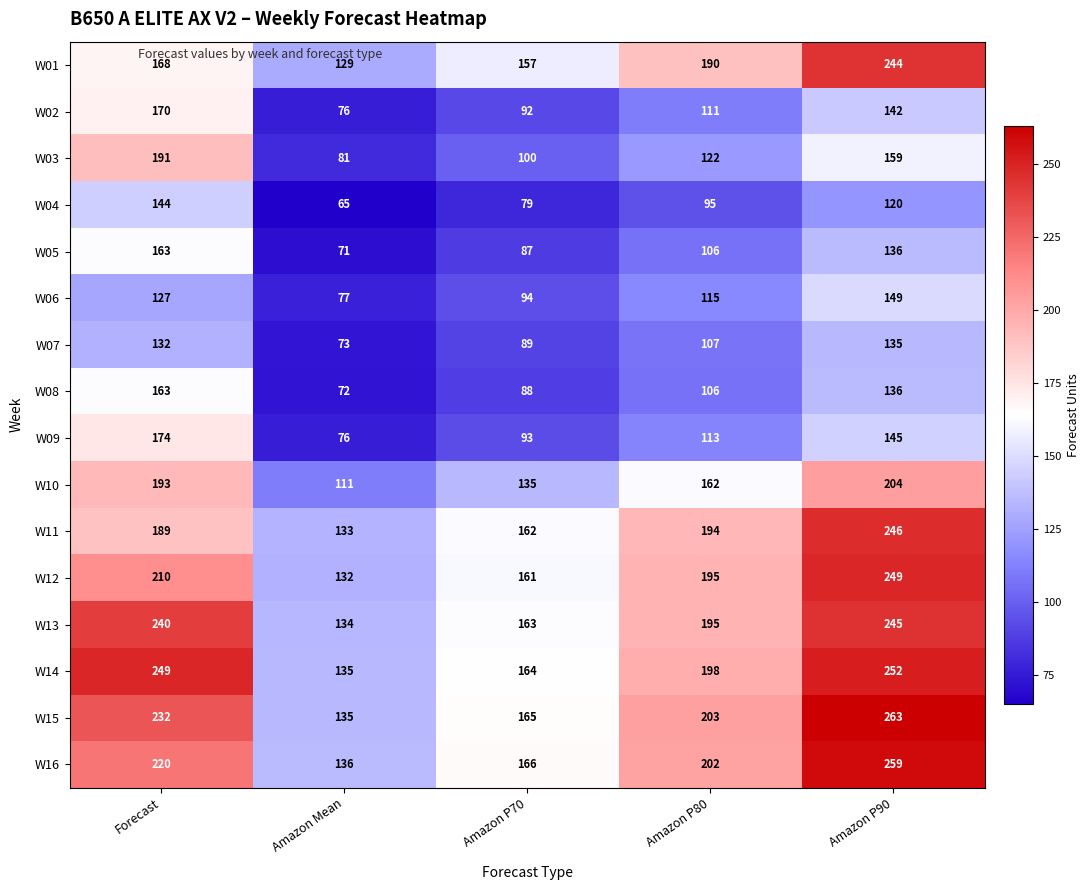

What is the difference between the maximum and second lowest values in the W05 series?

76